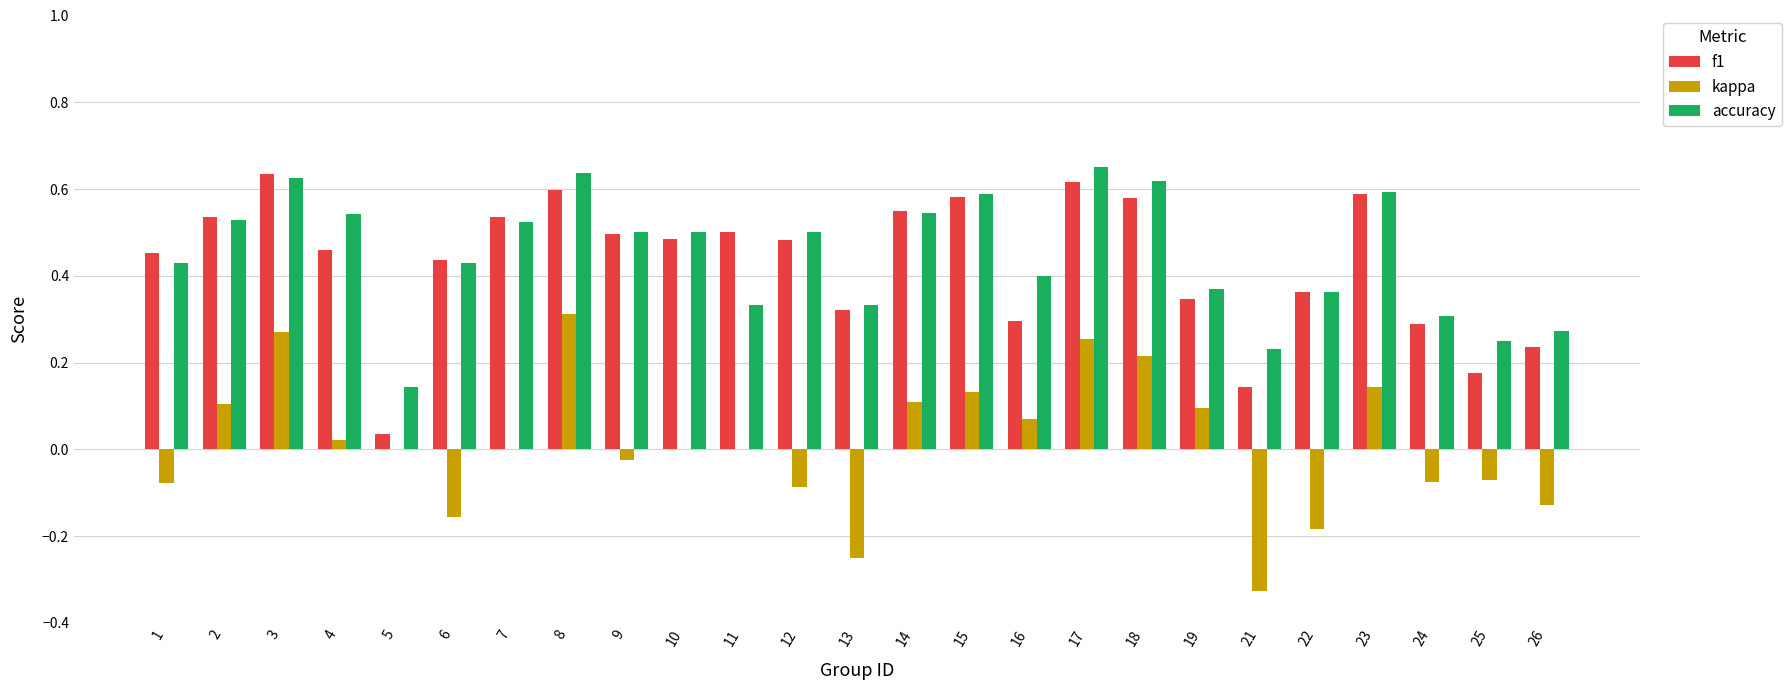

The value of f1 at 7 is 0.8. True or false?

False